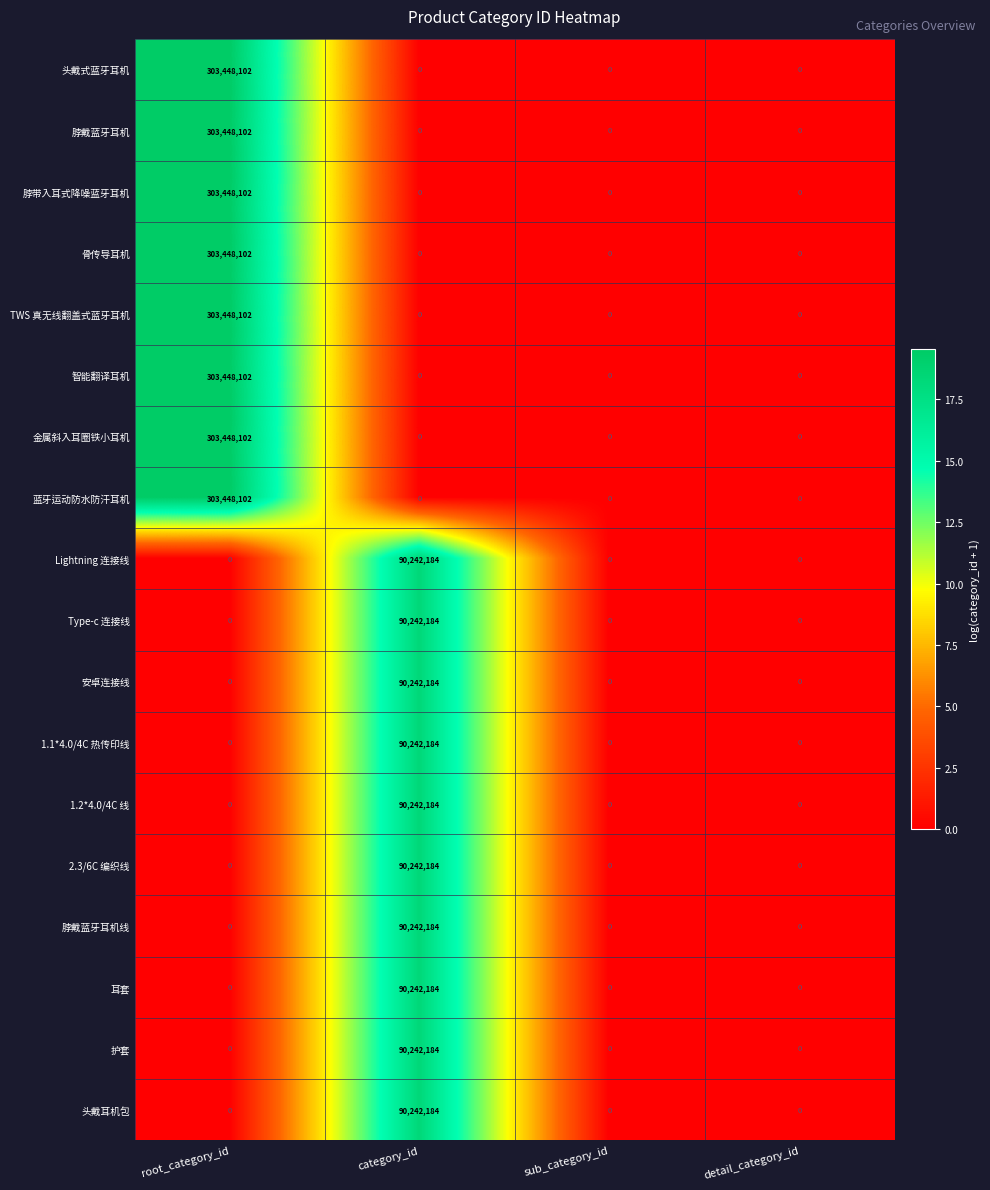

At which category does the chart reach its peak across all series?

root_category_id